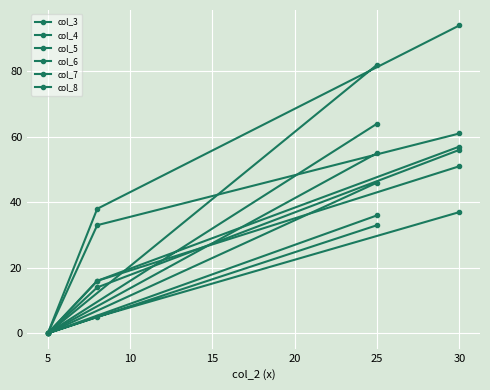

How many positive values does the col_6 series have?

3